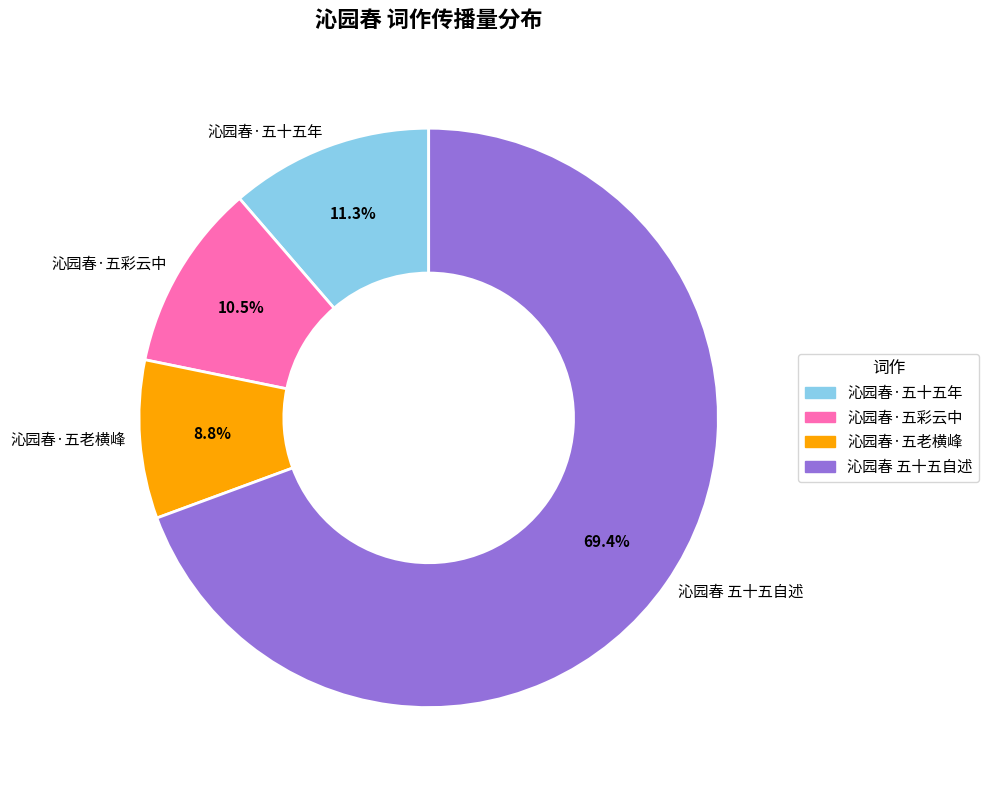

To the nearest percent, what is the difference between the 沁园春 五十五自述 and 沁园春·五彩云中 slice percentages?

59%